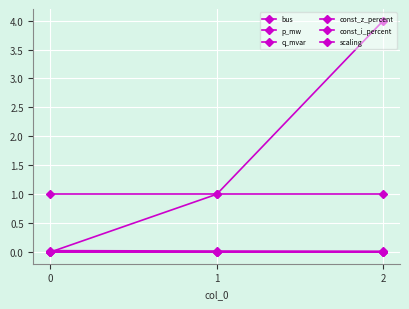

Rank the categories by bus value from highest to lowest.

2, 1, 0